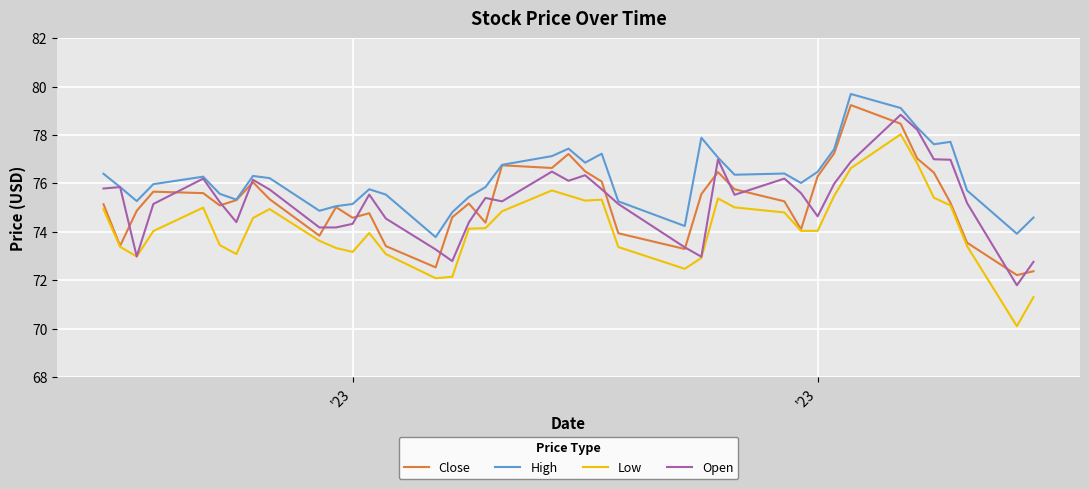

What is the smallest value displayed?

70.1